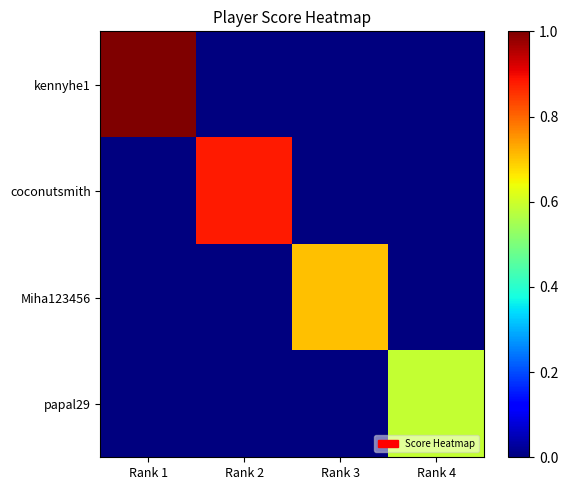

Which series changed the most between Rank 1 and Rank 3?

kennyhe1